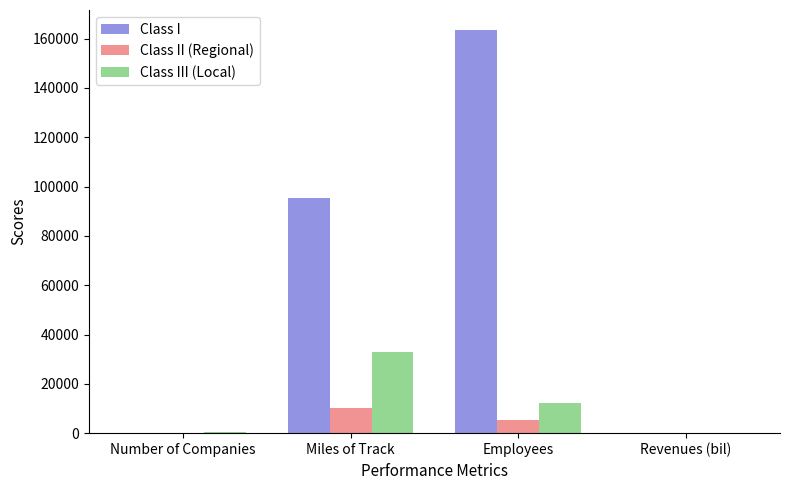

Which label corresponds to the largest value in the chart?

Employees